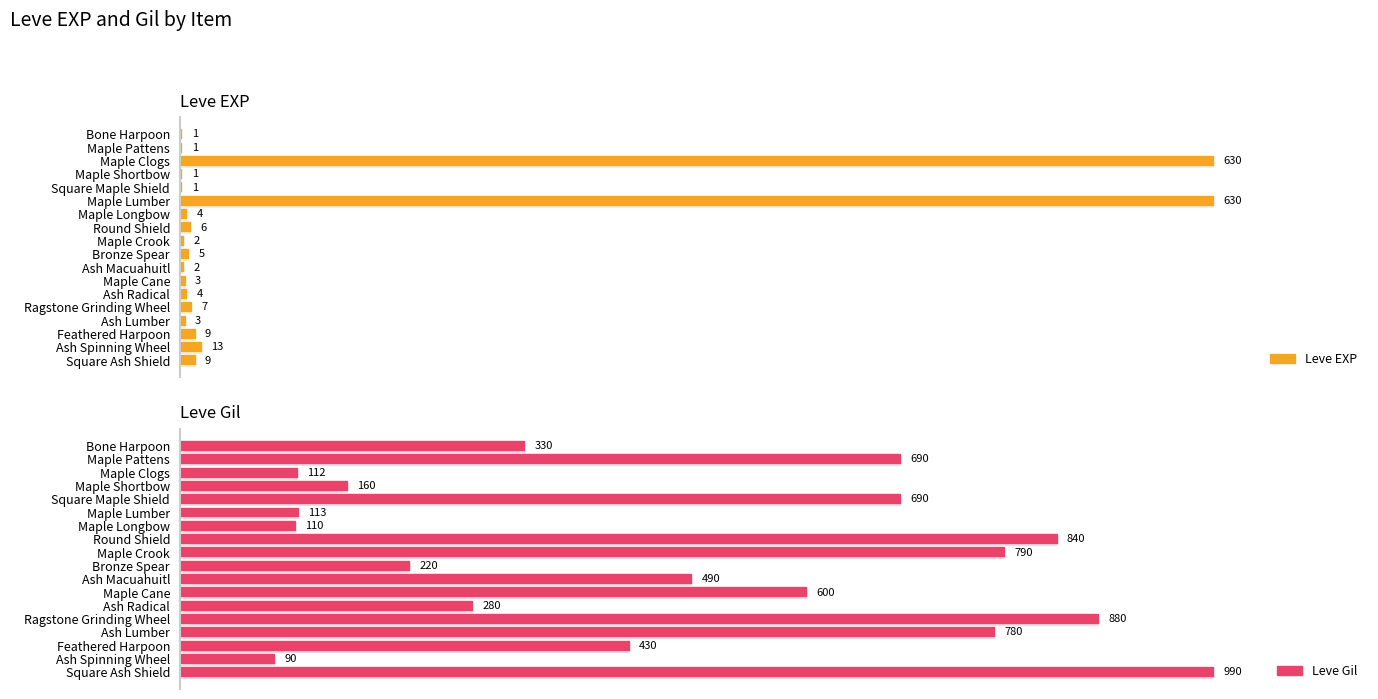

What is the maximum value shown in the chart?

990